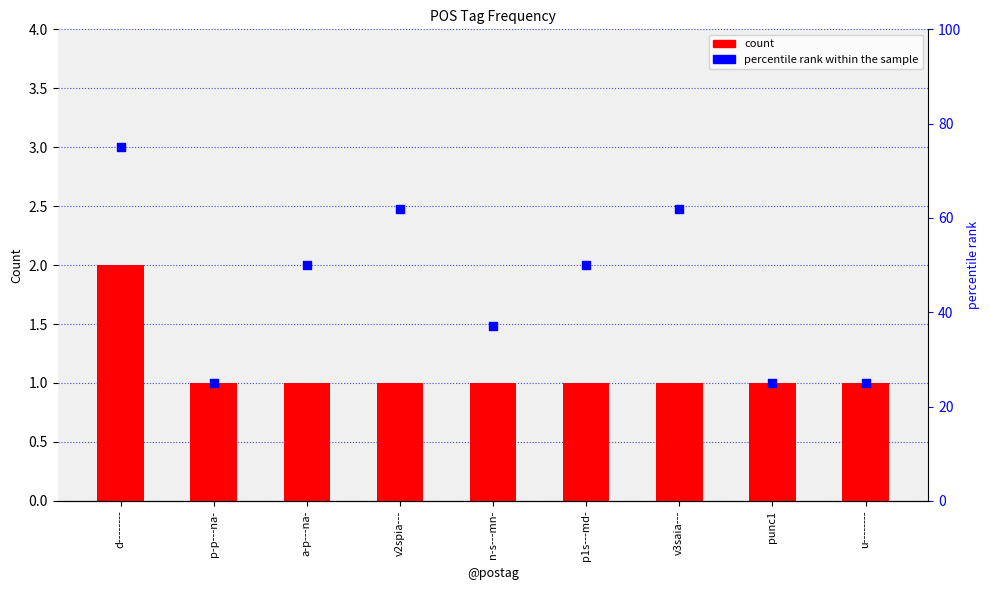

Which series has the largest Y range (max minus min)?

percentile rank within the sample